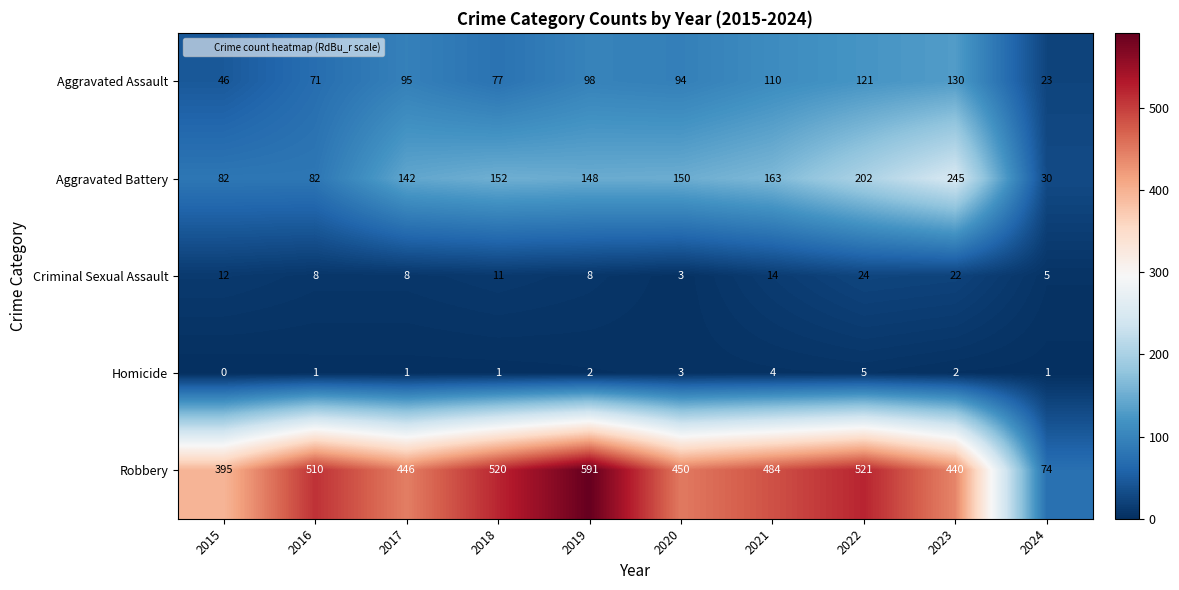

What is the total value across all series at 2024?

133